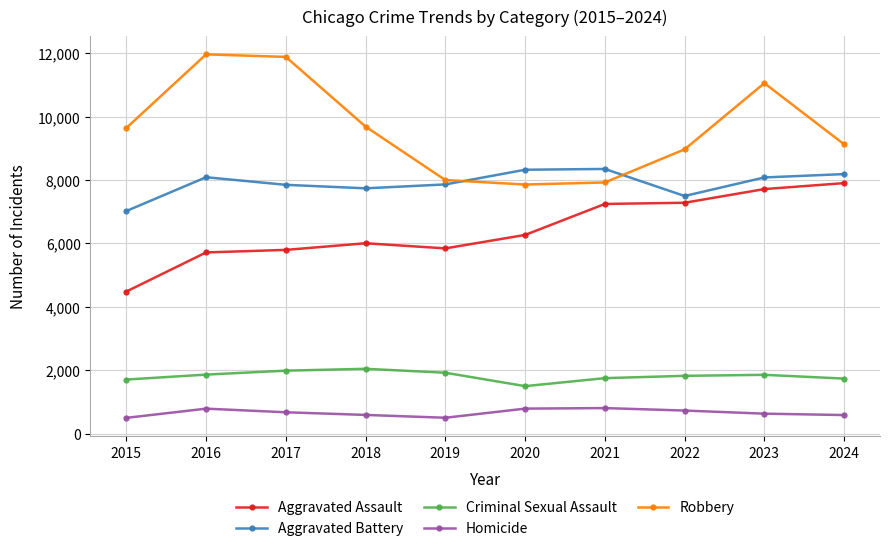

What is the maximum value for Criminal Sexual Assault?

2043